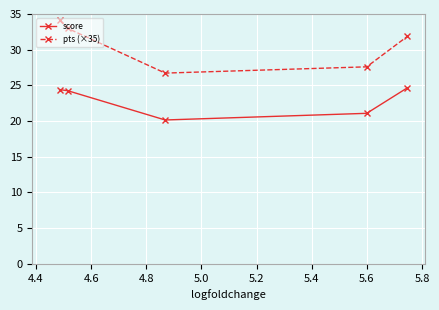

Which series has the widest spread of values?

pts (×35)